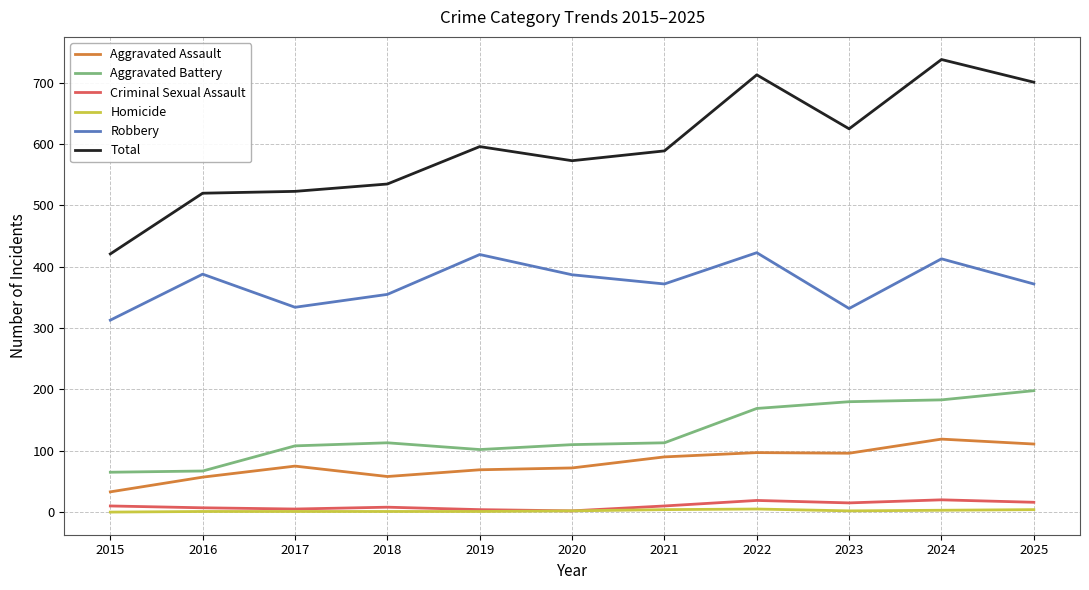

True or false: Total and Robbery intersect in this chart.

False